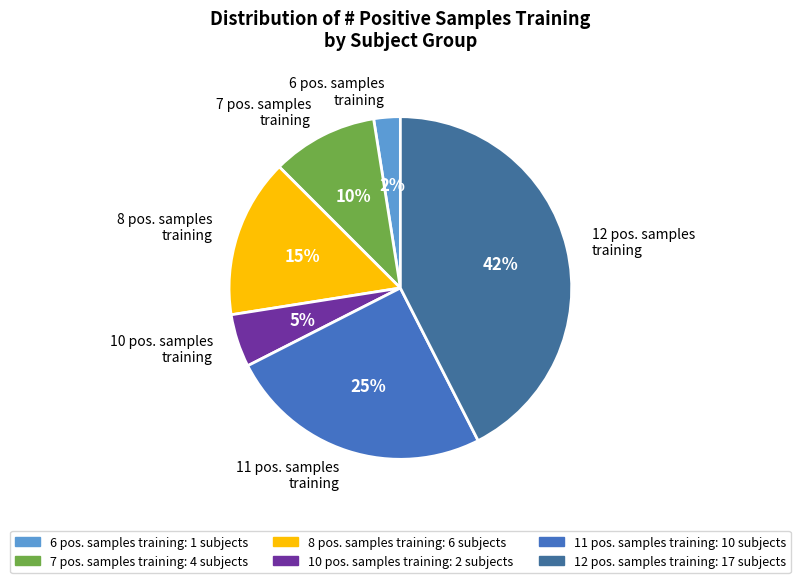

What percentage is the 12 pos. samples training slice, to the nearest percent?

42%